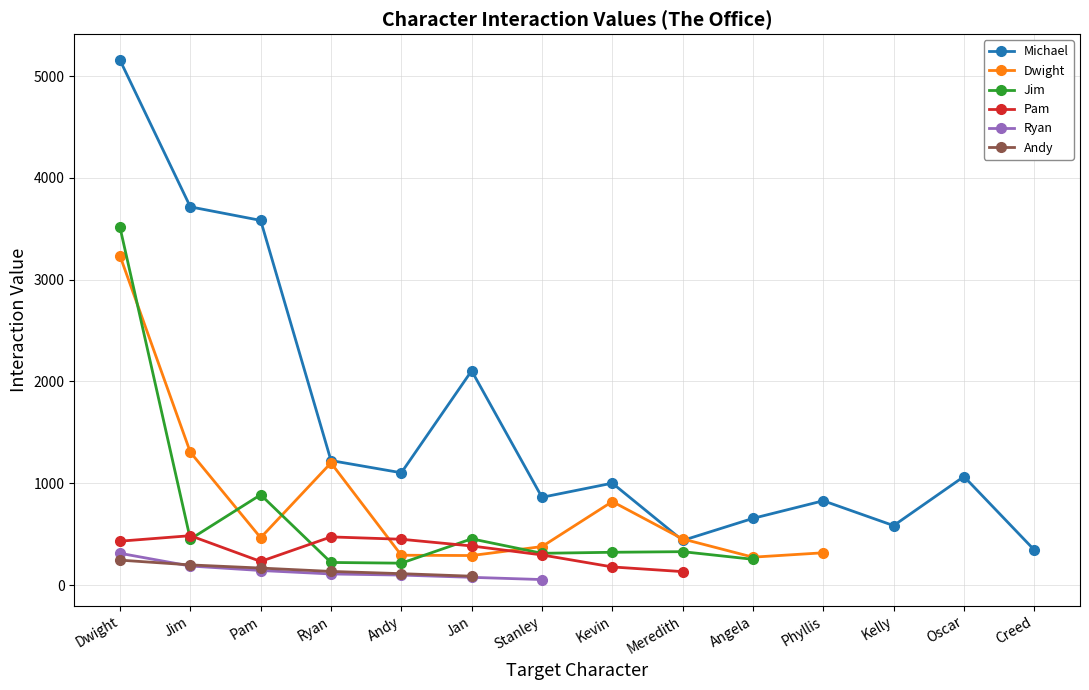

What is the label of the 7th point from the left?

Stanley